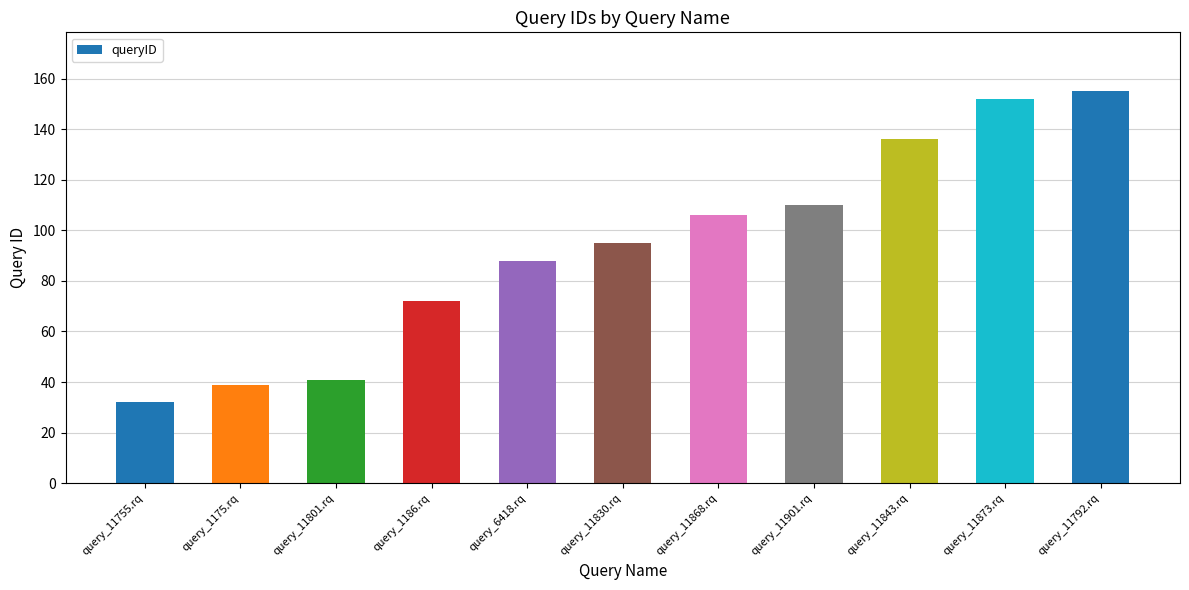

List the labels in order of value, smallest first.

query_11755.rq, query_1175.rq, query_11801.rq, query_1186.rq, query_6418.rq, query_11830.rq, query_11868.rq, query_11901.rq, query_11843.rq, query_11873.rq, query_11792.rq